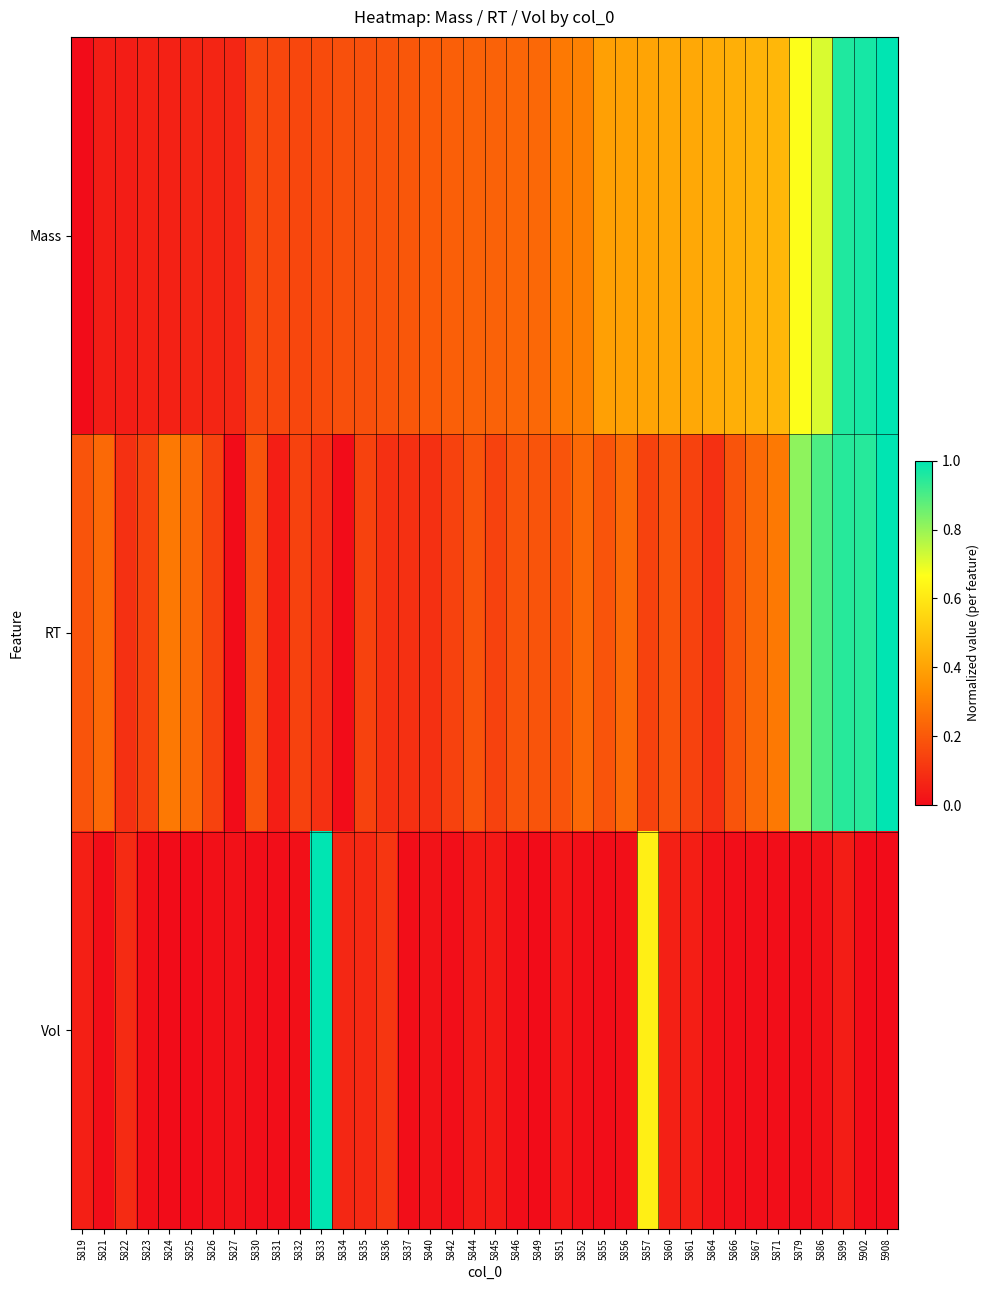

At which category is the sum across all series the highest?

5908